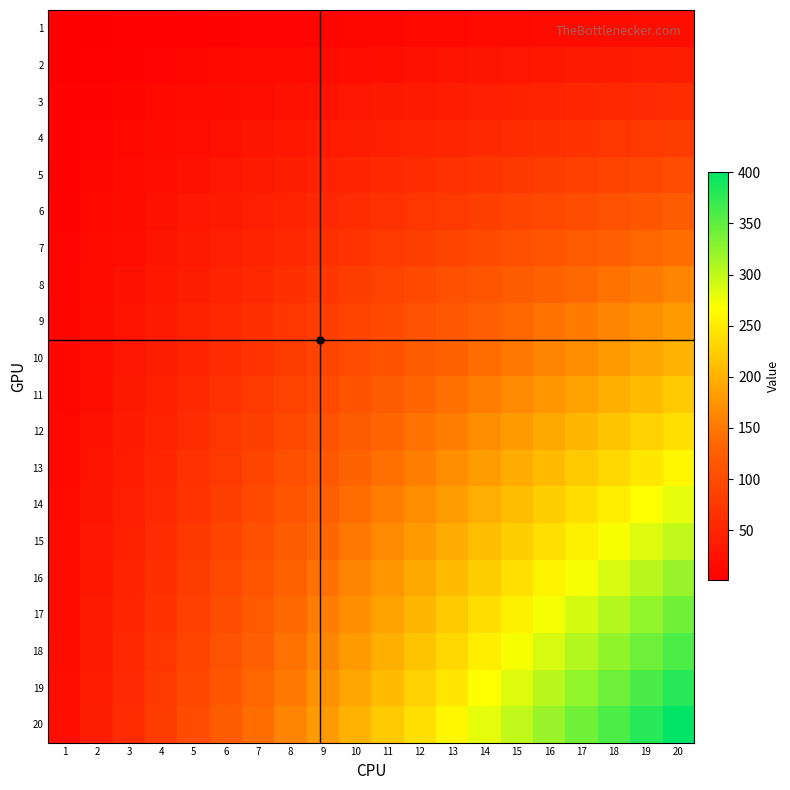

Rank the series by their maximum value, from lowest to highest.

1, 2, 3, 4, 5, 6, 7, 8, 9, 10, 11, 12, 13, 14, 15, 16, 17, 18, 19, 20